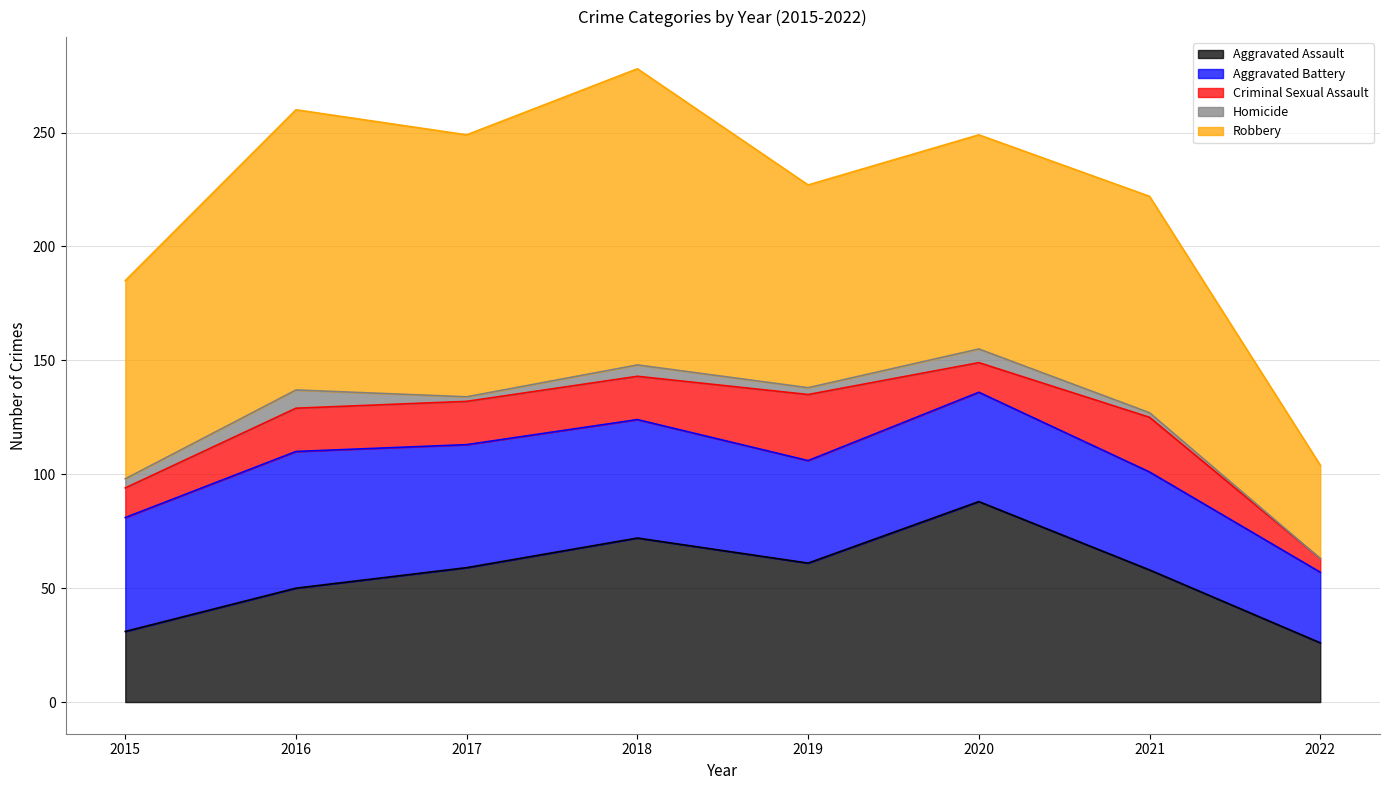

What is the greatest value displayed?

130